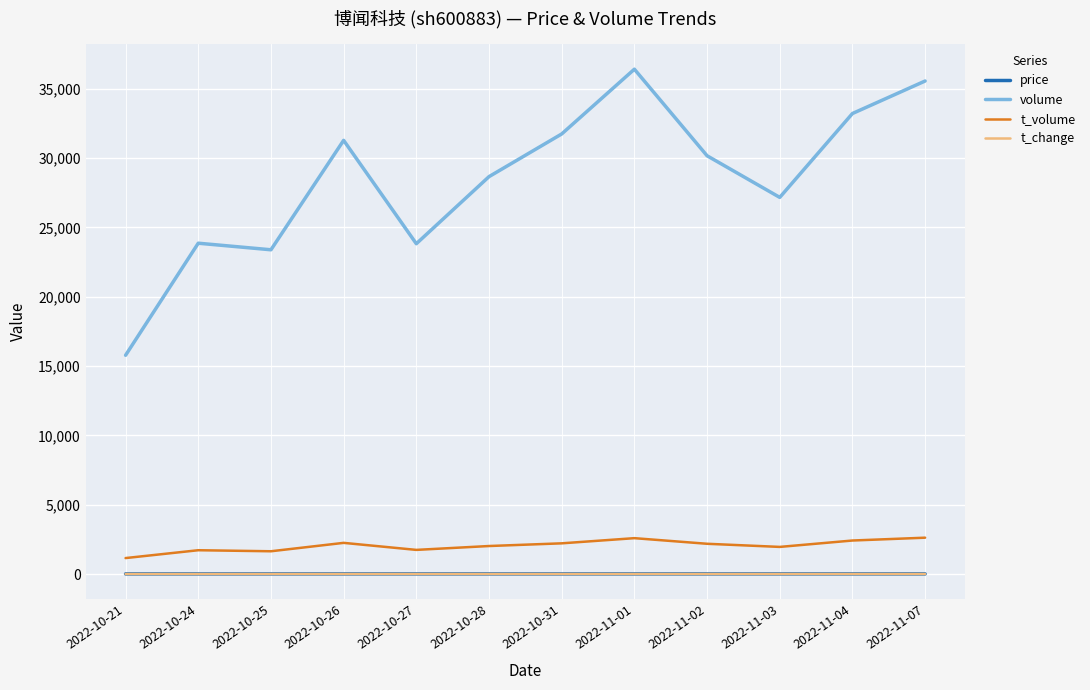

True or false: price and volume cross at least once.

False